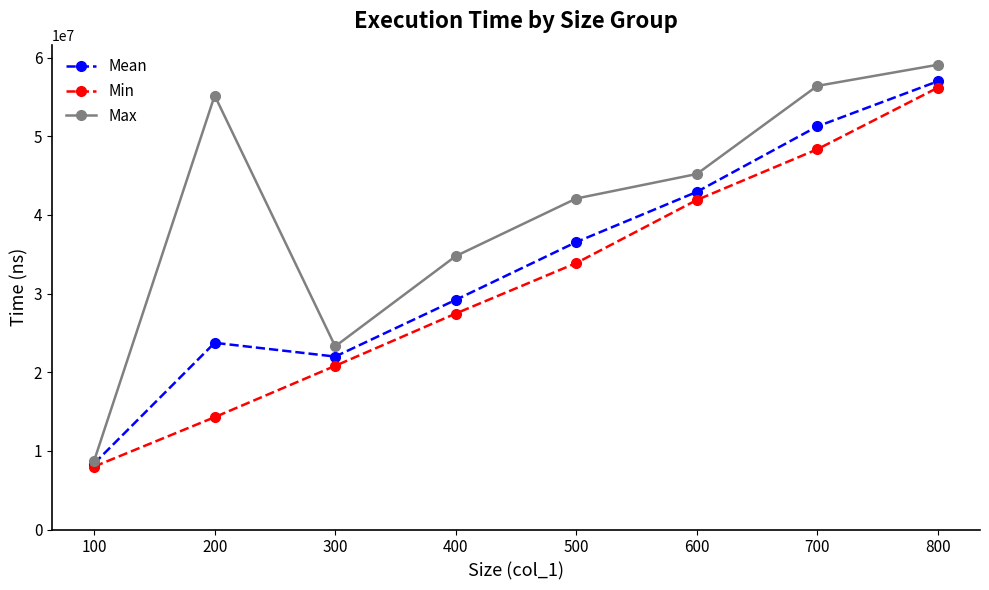

Which series has the largest total across all categories?

Max